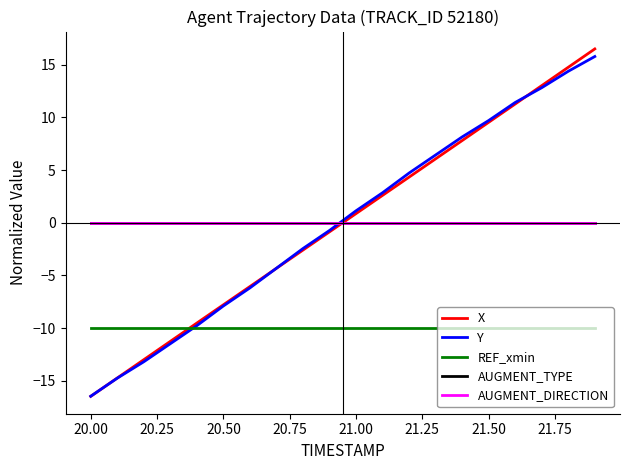

Which series has the largest range (max minus min)?

X